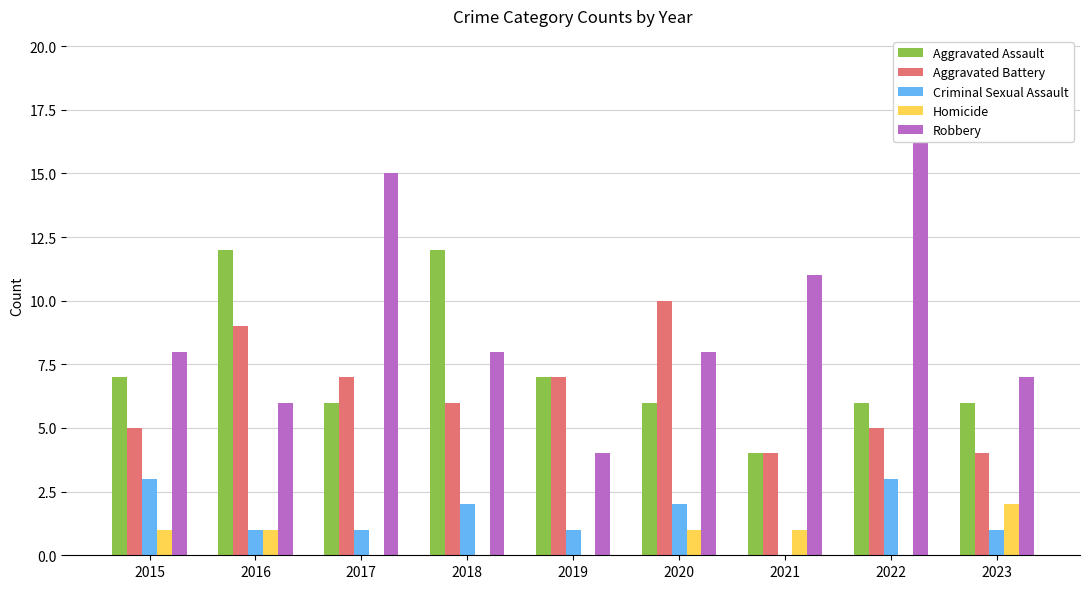

Is the value of Aggravated Assault at 2019 greater than the value of Homicide at 2019?

Yes